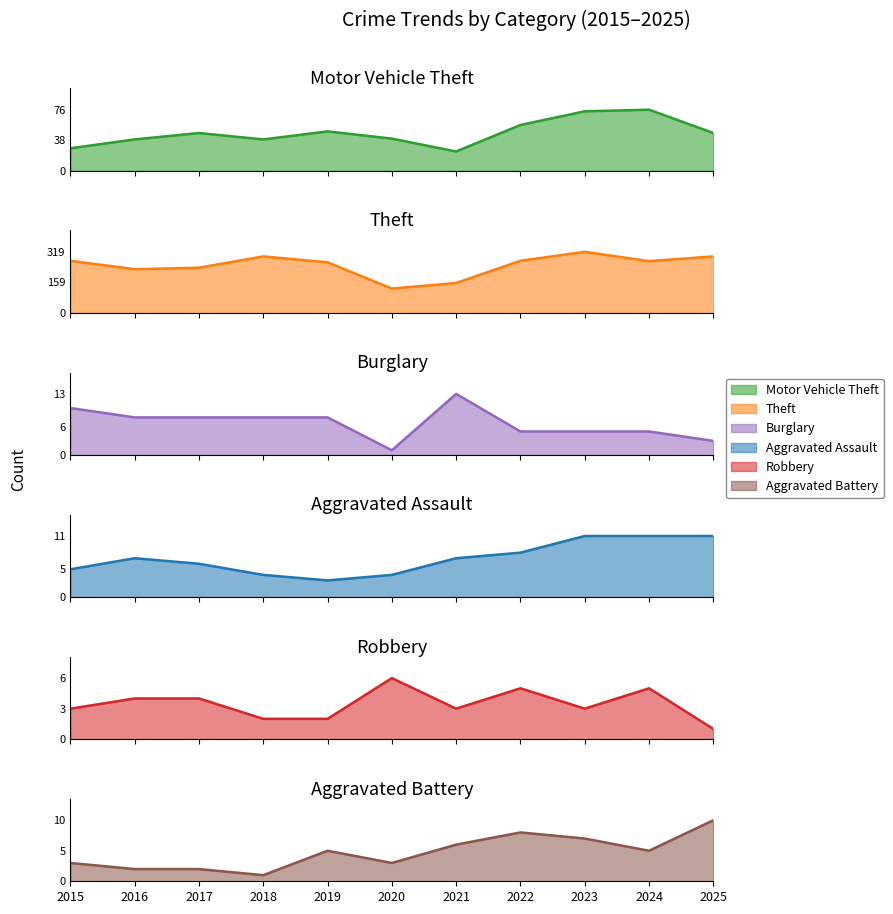

At which label is Theft closest to 223?

2016